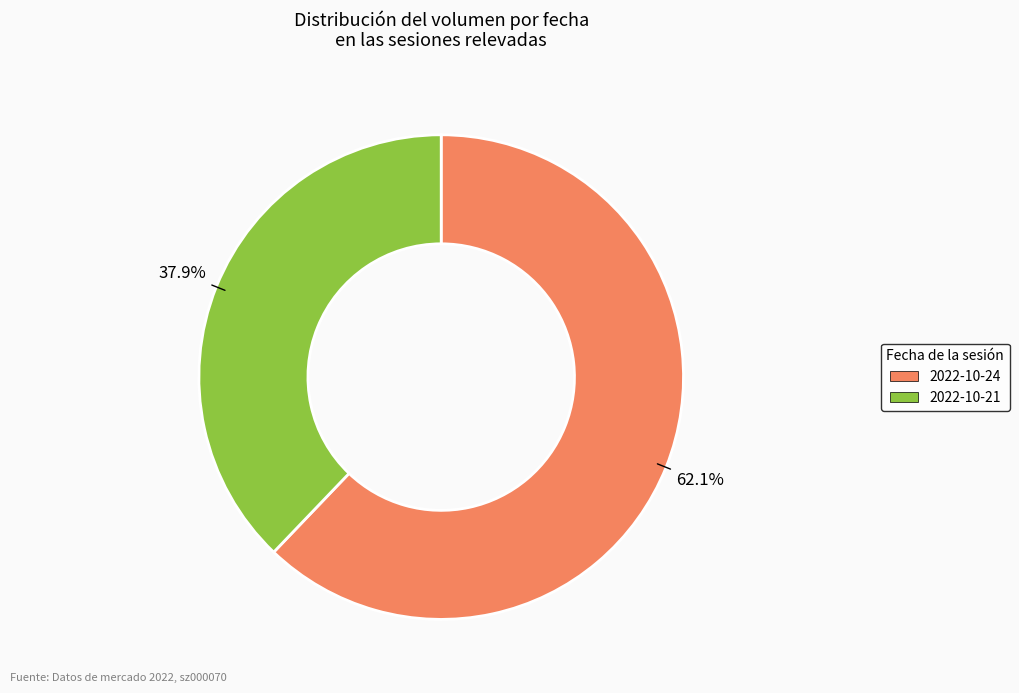

Do 2022-10-21 and 2022-10-24 together represent more than half of the pie?

Yes